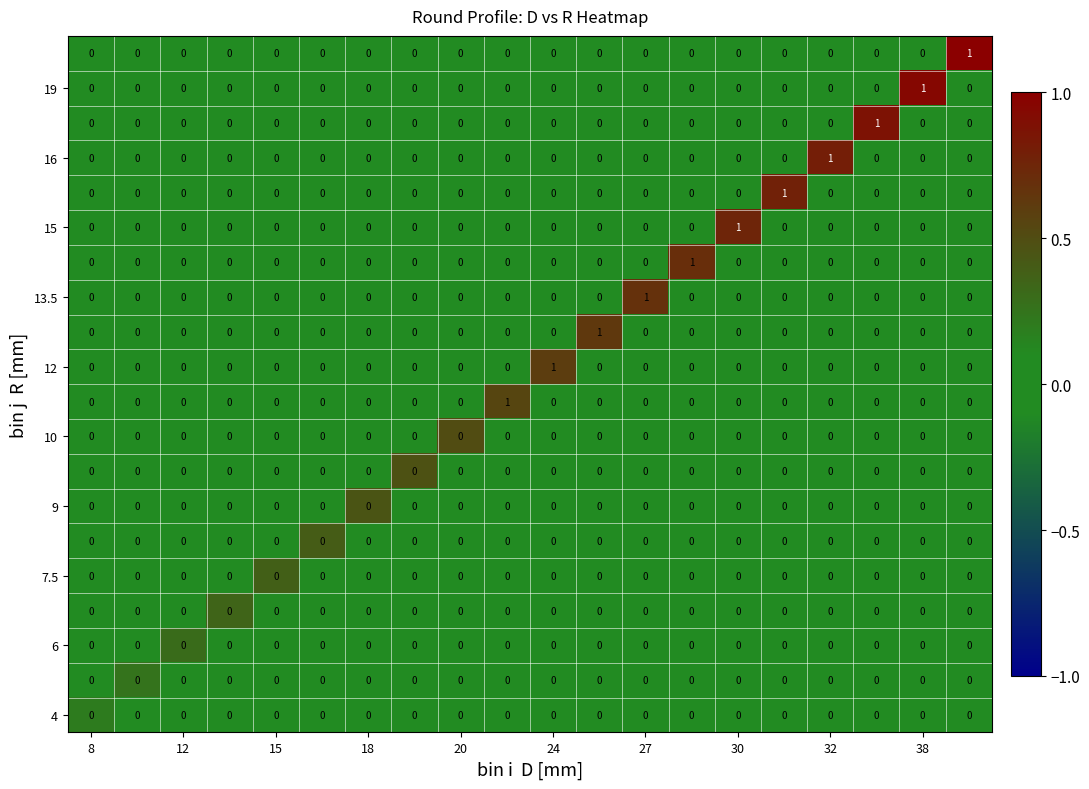

How many 15 values are between 0 and 1?

20